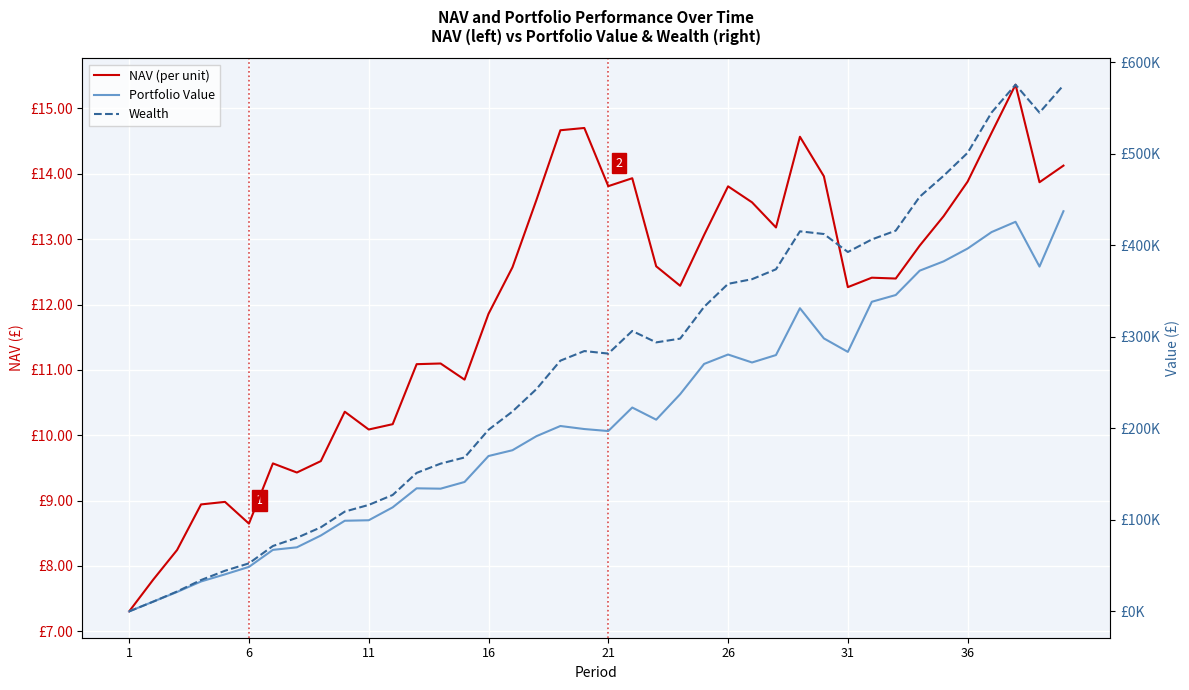

Reading left to right, transcribe all the data shown in this chart.

NAV (per unit): 7.3	7.8	8.2	8.9	9.0	8.6	9.6	9.4	9.6	10.4	10.1	10.2	11.1	11.1	10.9	11.9	12.6	13.6	14.7	14.7	13.8	13.9	12.6	12.3	13.1	13.8	13.6	13.2	14.6	14.0	12.3	12.4	12.4	12.9	13.4	13.9	14.6	15.4	13.9	14.1
Portfolio Value: 0.0	10620.0	21222.3	32699.6	40475.8	48633.3	67227.3	70022.3	82922.0	99044.4	99594.4	113705.9	134490.4	134098.3	141421.7	169786.1	176123.0	191466.8	202596.2	199267.1	197089.2	222778.8	209509.4	237349.4	270420.2	280711.7	272012.0	280123.0	331316.4	298321.2	283586.7	338350.7	345731.4	372354.6	382537.9	396527.6	414516.2	425744.7	376811.0	437308.3
Wealth: 0.0	10620.0	21754.5	34268.0	44412.3	52502.9	71462.3	80410.5	91872.6	109060.1	116361.2	127222.5	151343.6	161469.5	168206.7	198448.2	218428.9	242919.3	274005.9	284475.8	281731.7	306444.3	293972.6	298083.1	332826.1	357946.7	363039.6	373836.2	415328.6	412405.9	392728.5	406461.2	416075.2	453139.0	476071.1	501144.9	545181.2	575598.1	545054.6	574959.4